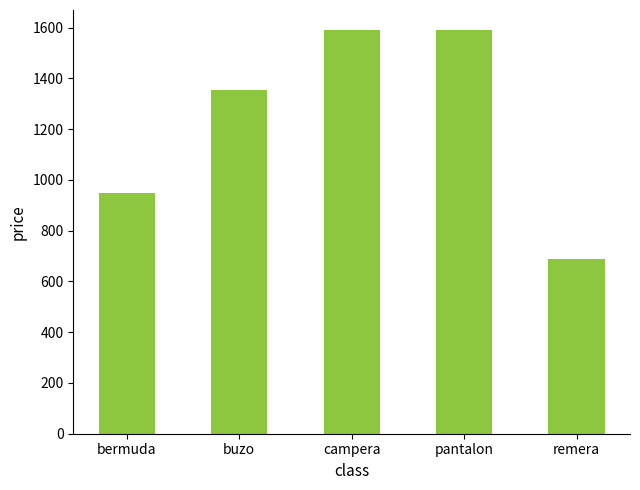

The value at bermuda is 949. True or false?

True